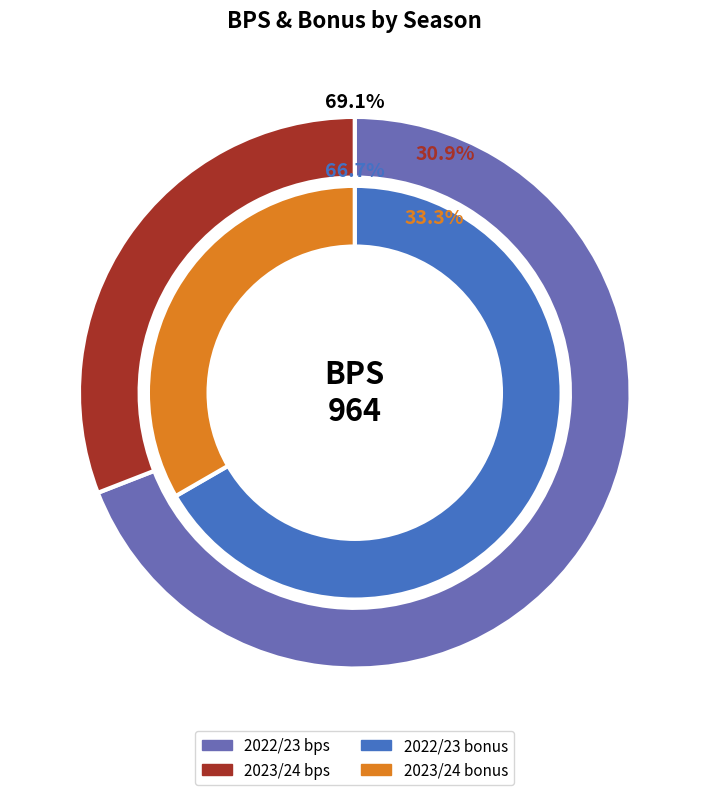

Is there any slice that represents more than half of the pie?

Yes